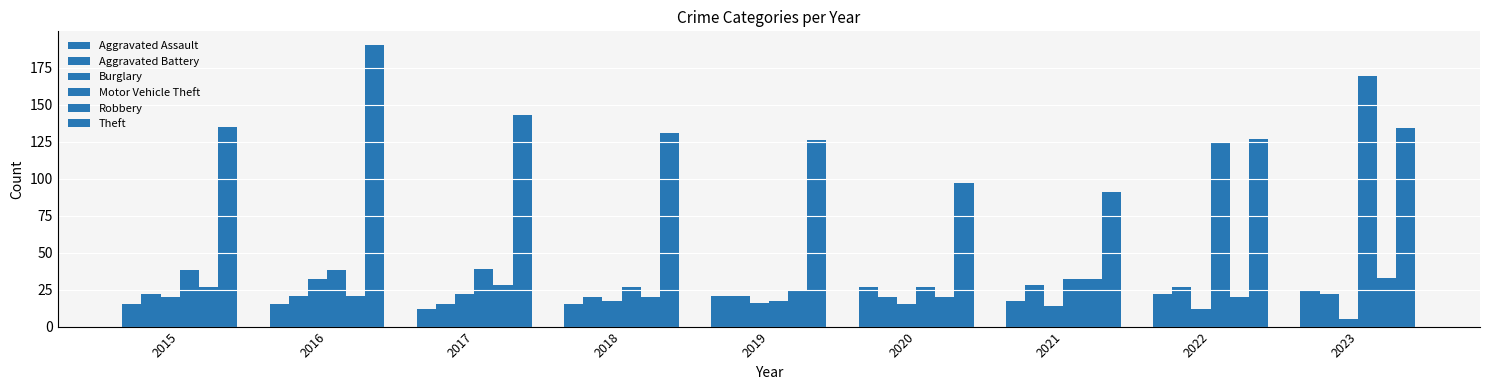

Which category has the lowest value in the Aggravated Assault series?

2017